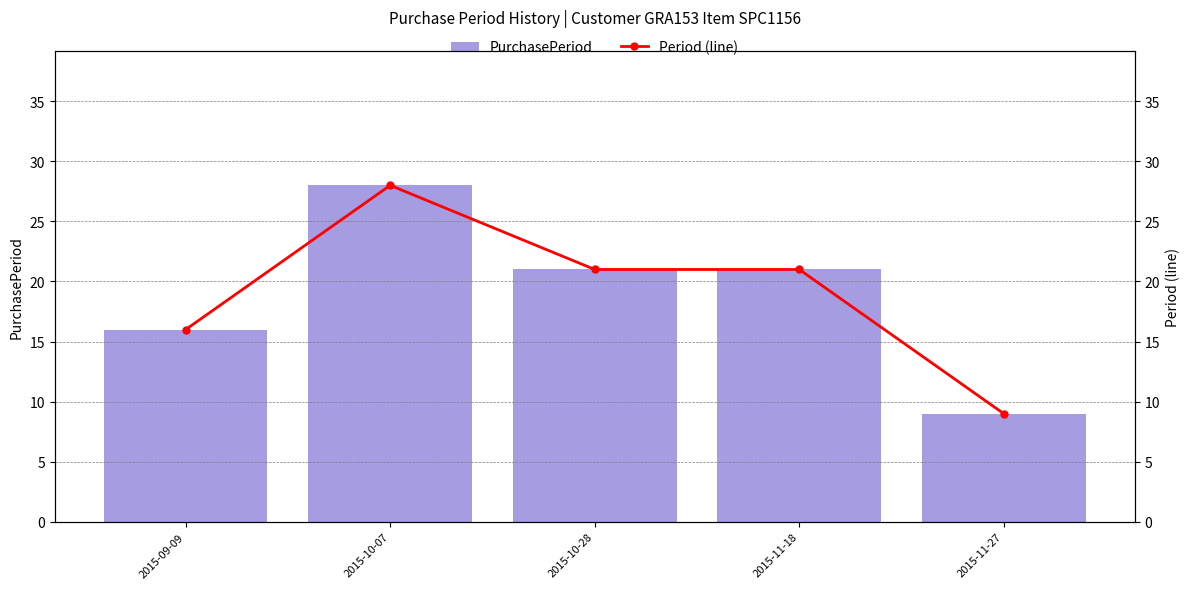

Are the bars grouped side by side (vs. stacked)?

Yes